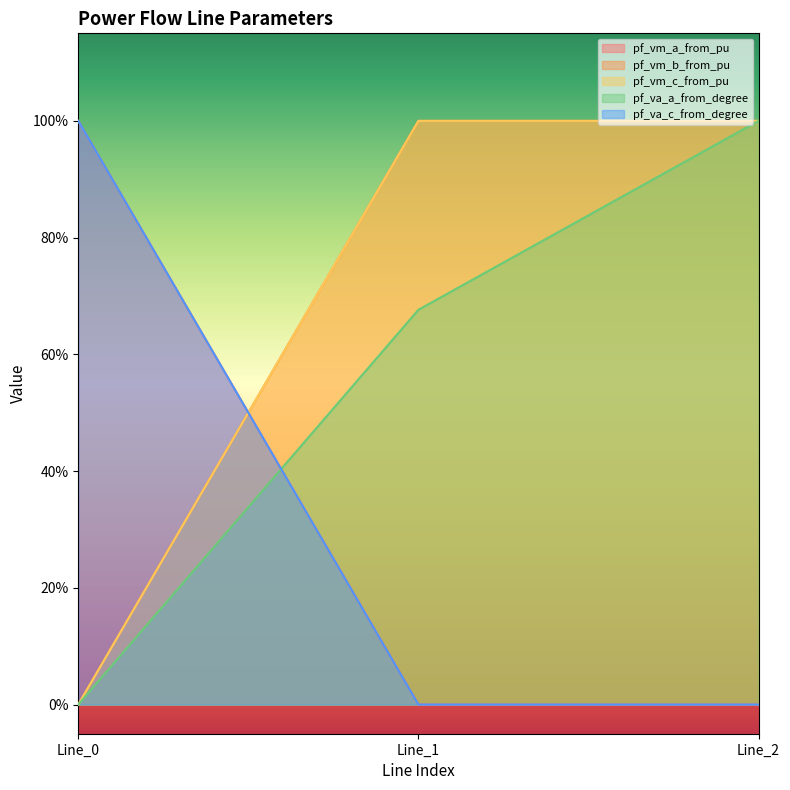

At which category does the chart reach its peak across all series?

Line_0